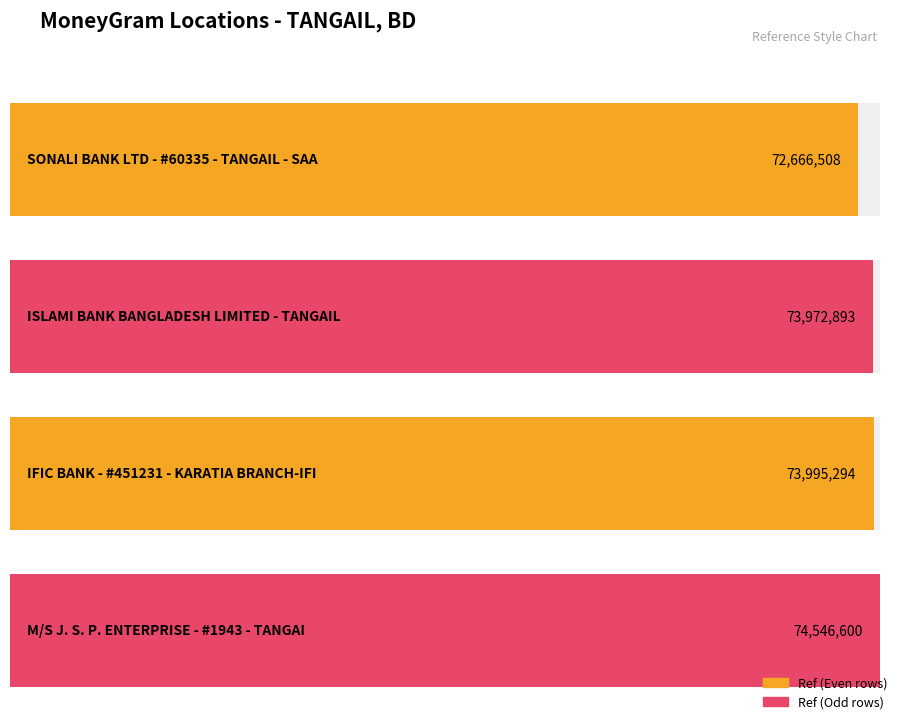

How many bars are there in total?

4